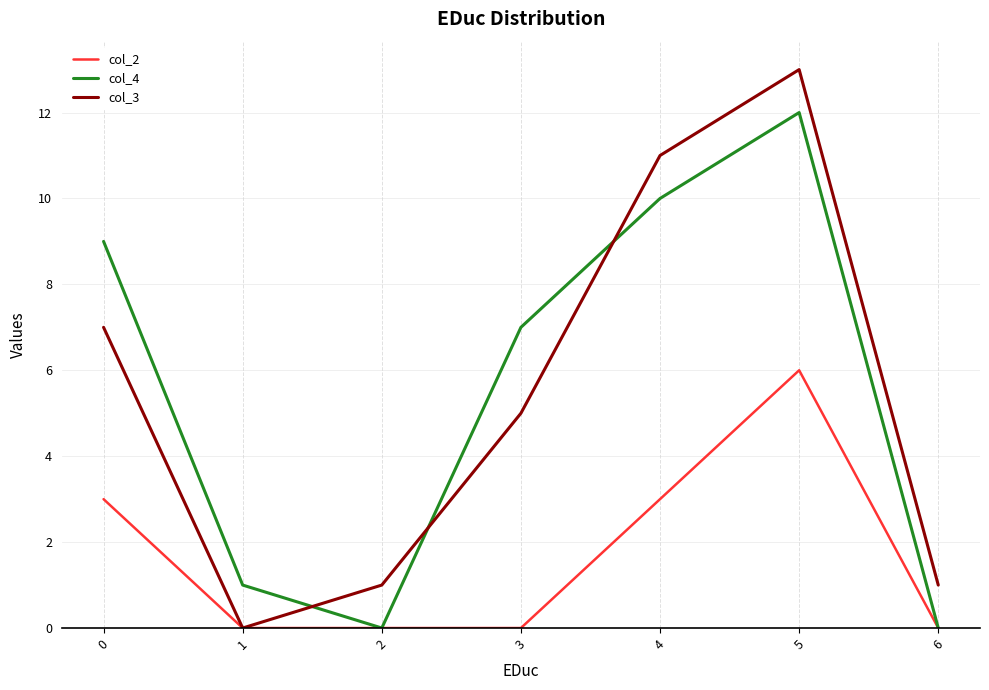

Which series has the largest range (max minus min)?

col_3